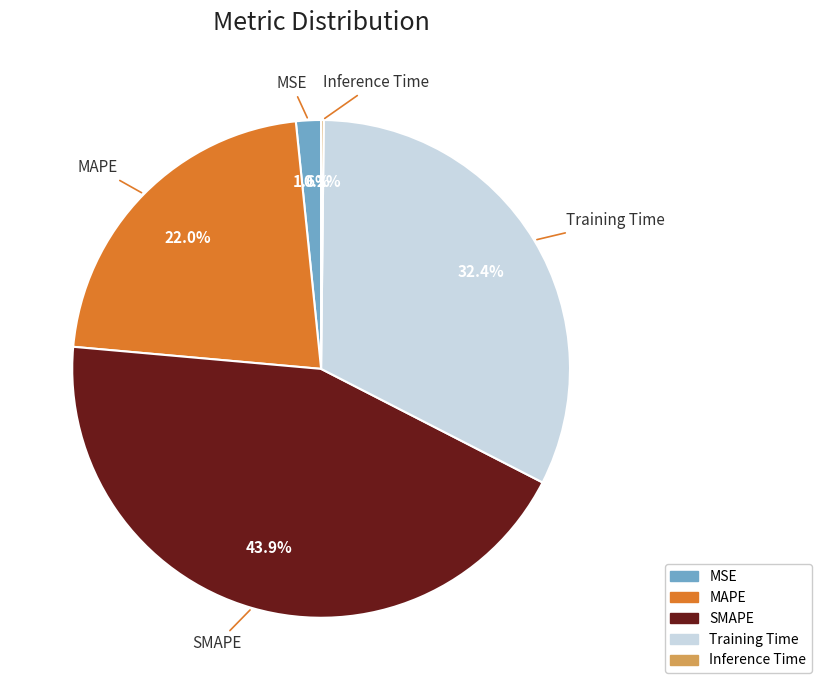

Is there any slice that represents more than half of the pie?

No